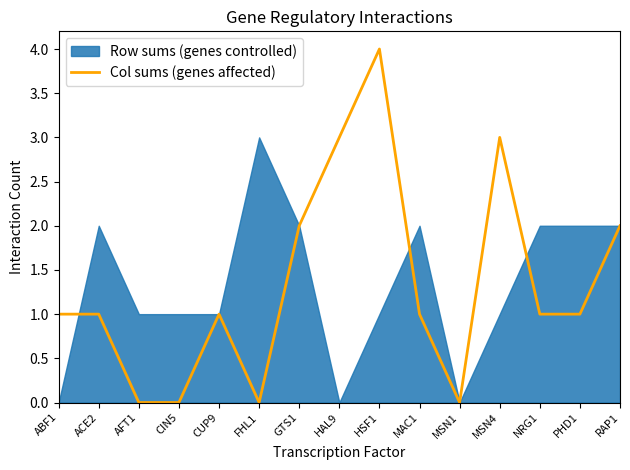

How many points are lower than both their immediate neighbors (excluding endpoints)?

2